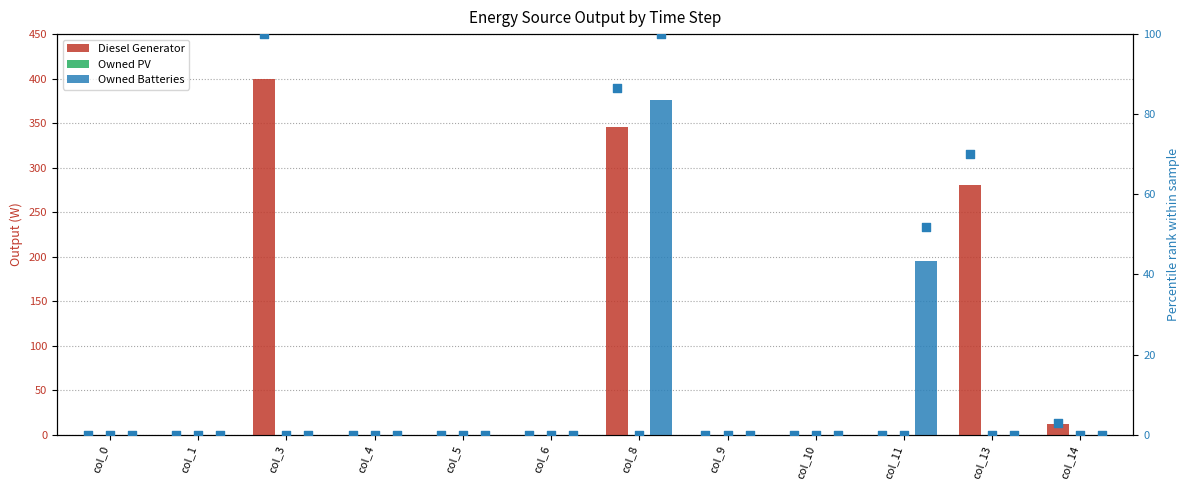

Which series has the largest total across all categories?

Diesel Generator